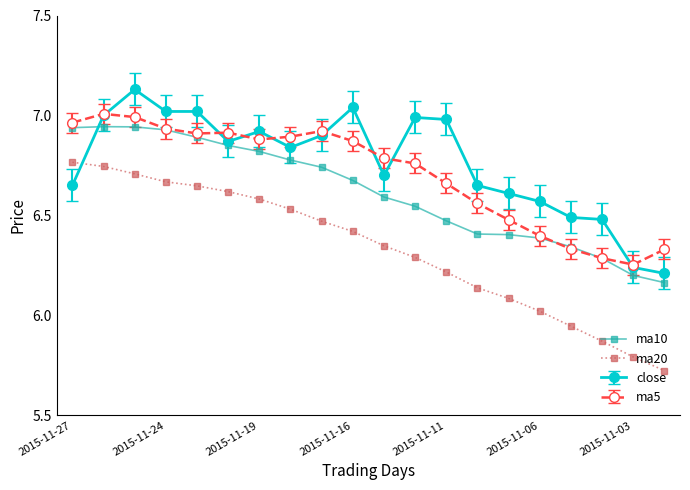

What is the value of the ma5 point at the 16th from the left?

6.4